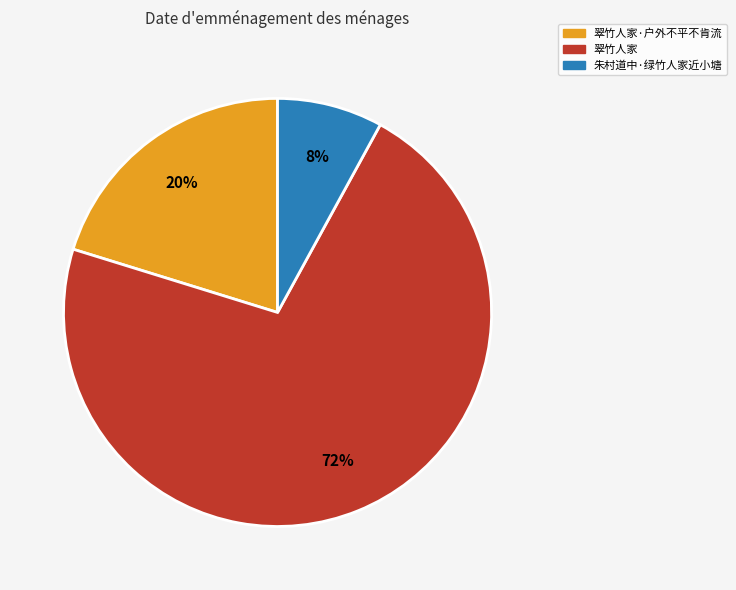

Is there a majority slice in this chart?

Yes